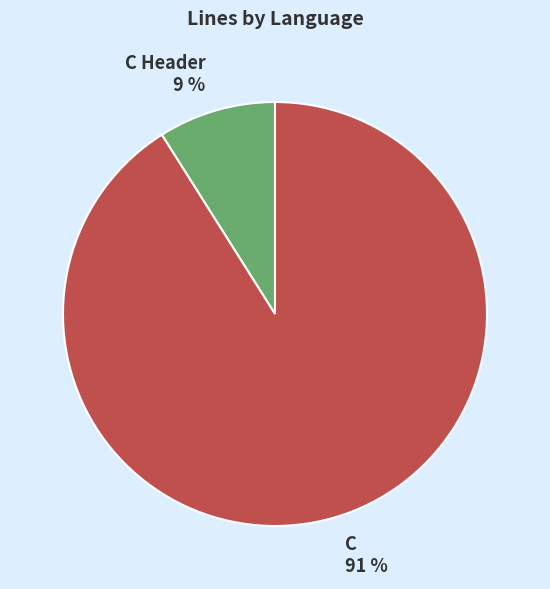

To the nearest percent, what portion does C represent?

91%